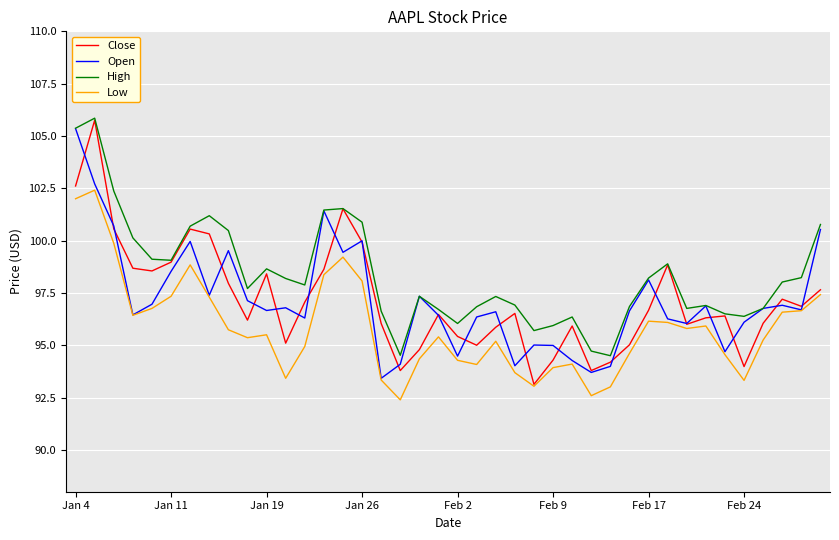

What is the sum of all Open values?

3885.6